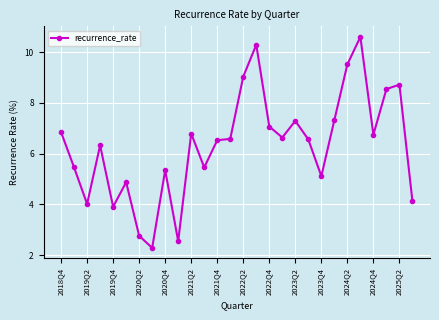

True or false: there are more than 0 points higher than both neighbors.

True